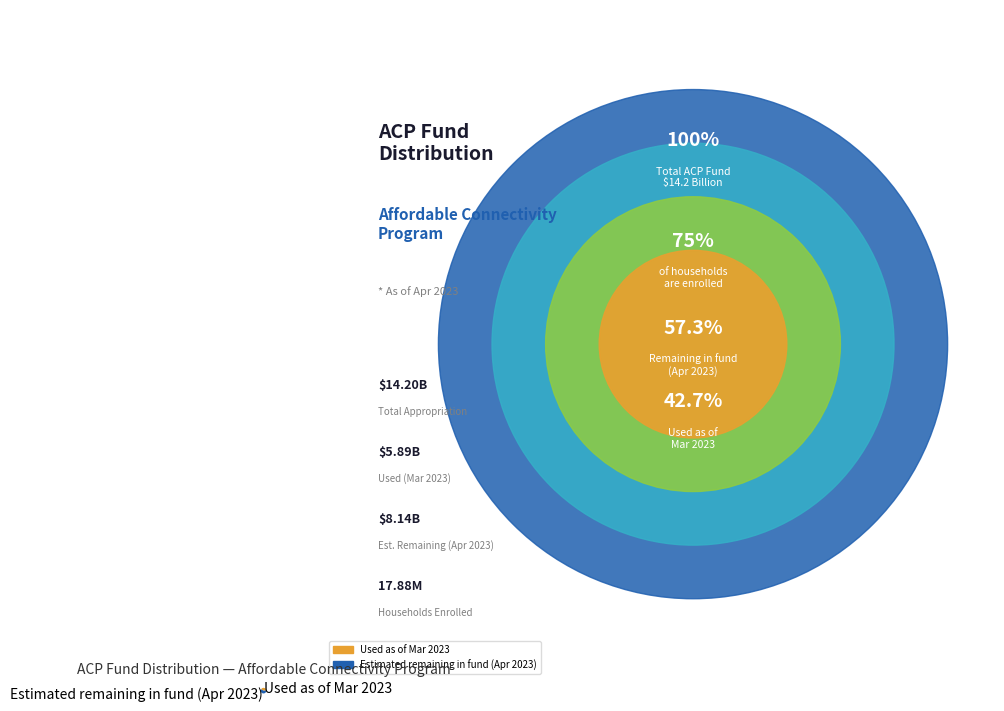

What is the majority slice?

Estimated remaining in fund (Apr 2023)